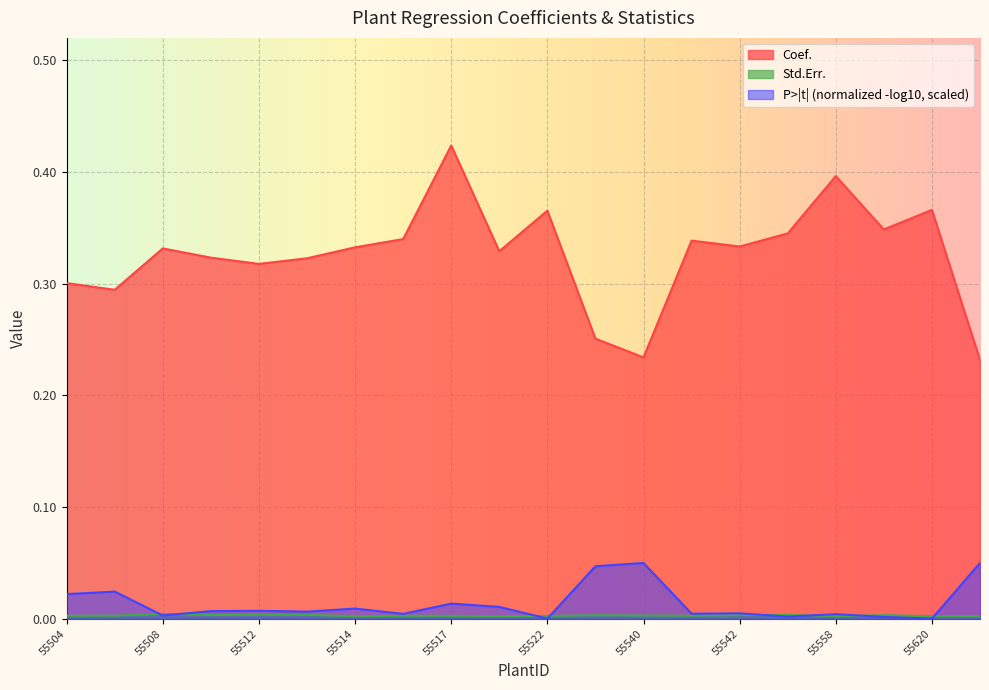

Which series has the largest total across all categories?

Coef.